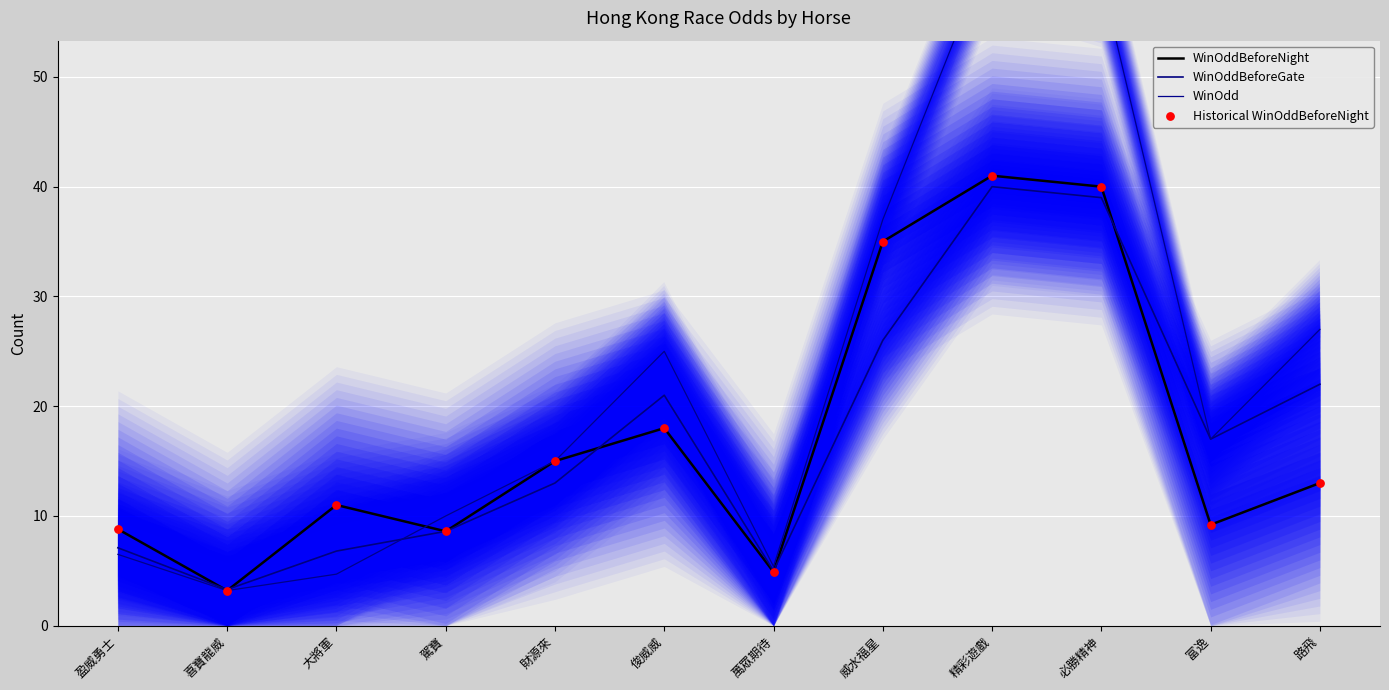

What are all the series names shown in the legend?

WinOddBeforeNight, WinOddBeforeGate, WinOdd, Historical WinOddBeforeNight